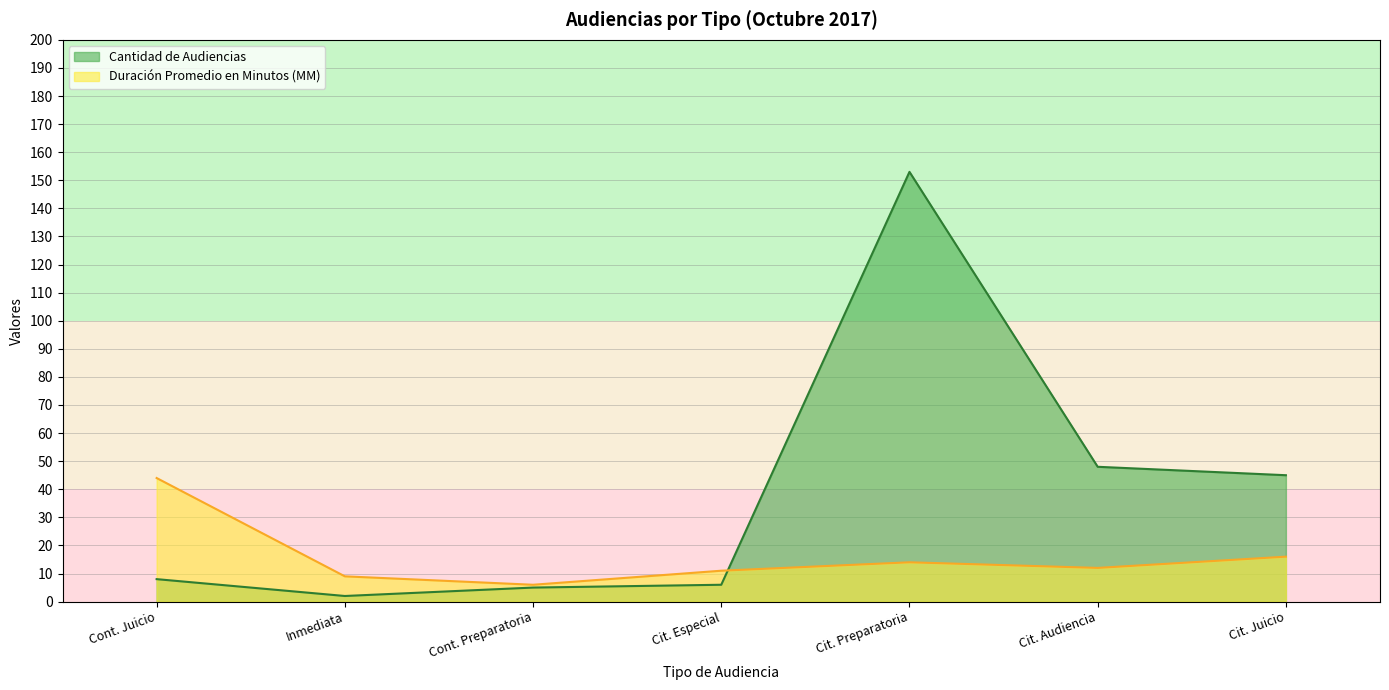

Read the Duración Promedio en Minutos (MM) value at Cit. Especial.

11